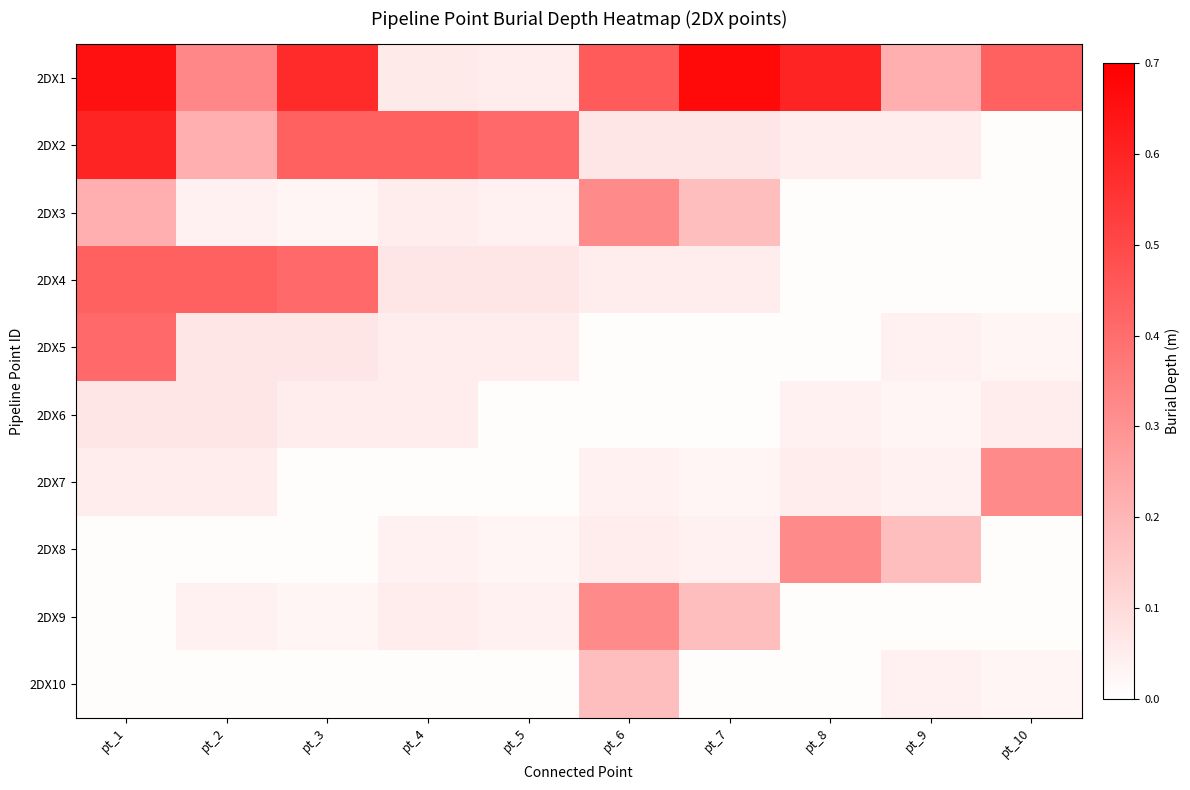

At how many categories does at least one series exceed 0?

10